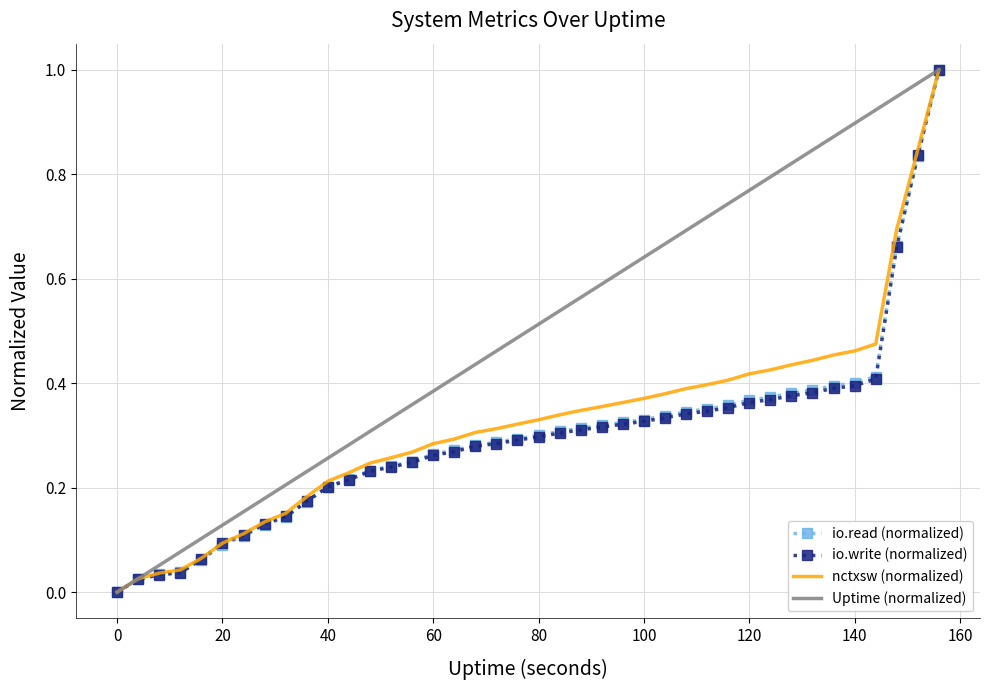

Count the number of categories in the chart.

40